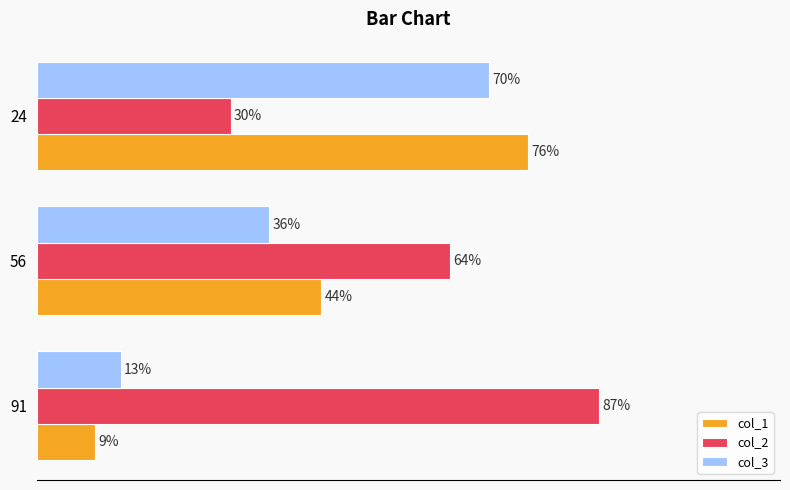

Which series changed the most between 91 and 24?

col_1